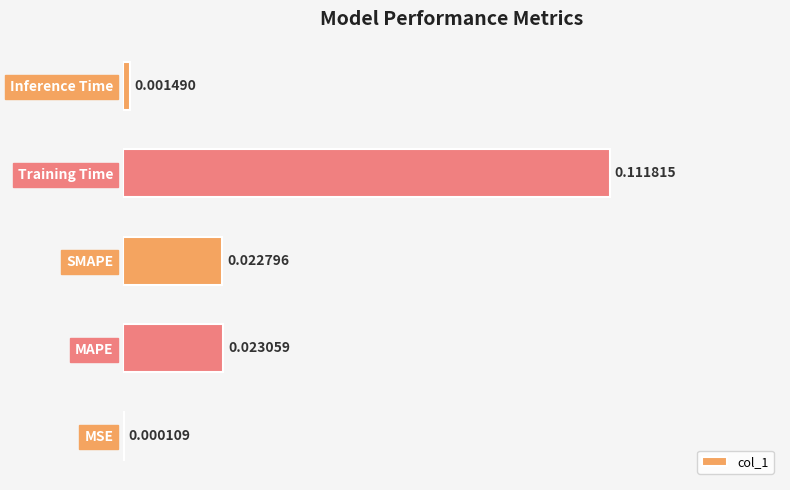

At which label is the value closest to 0?

MSE